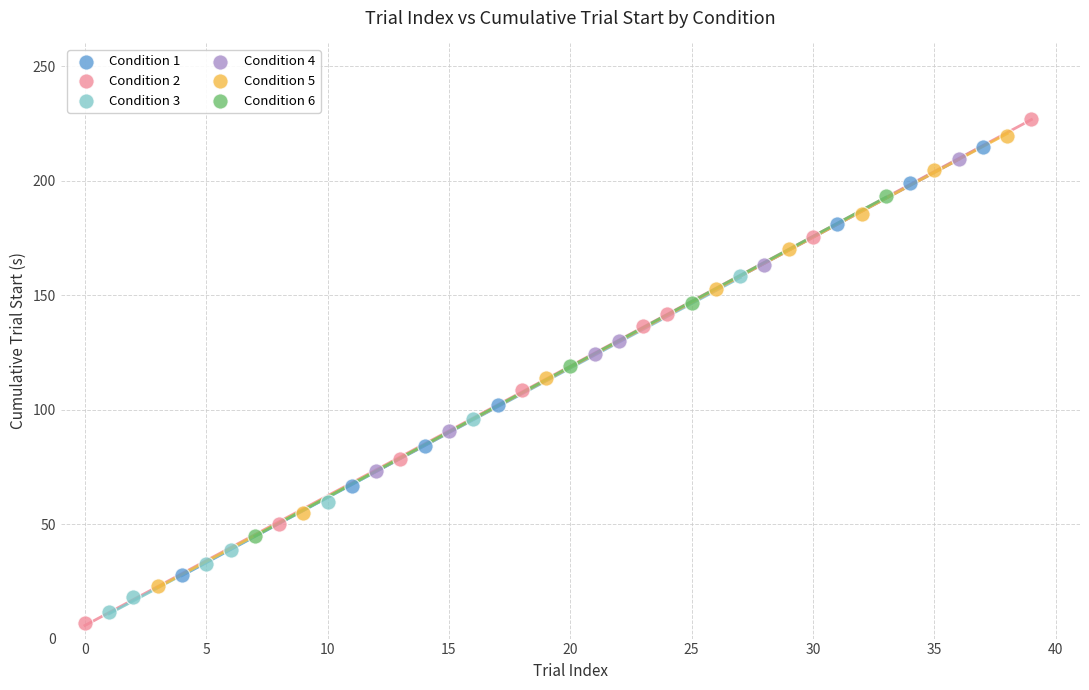

Which series has the largest Y range (max minus min)?

Condition 2